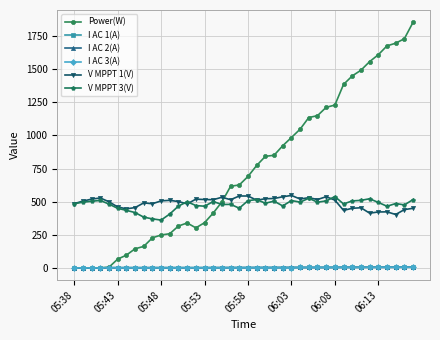

True or false: I AC 2(A) and V MPPT 3(V) cross at least once.

False